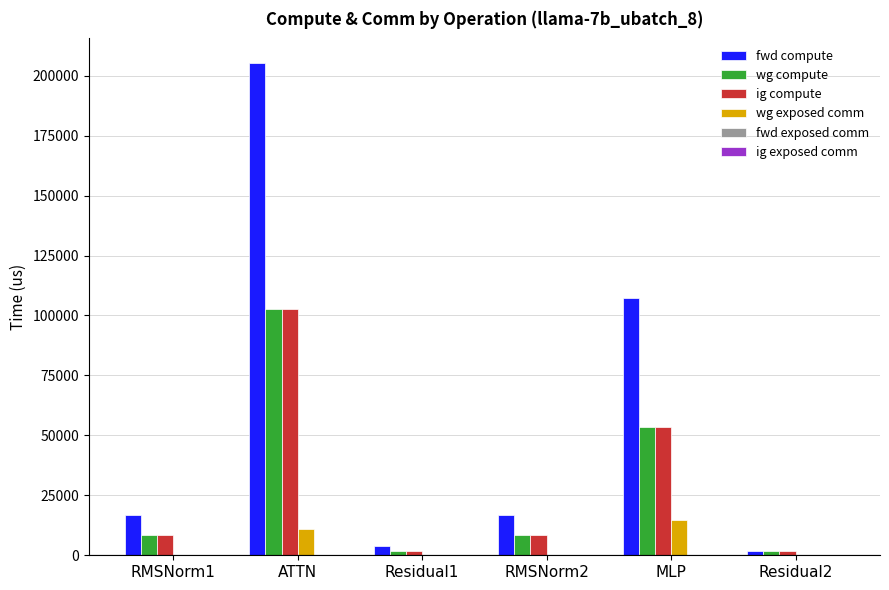

What is the total value across all series at ATTN?

421734.8